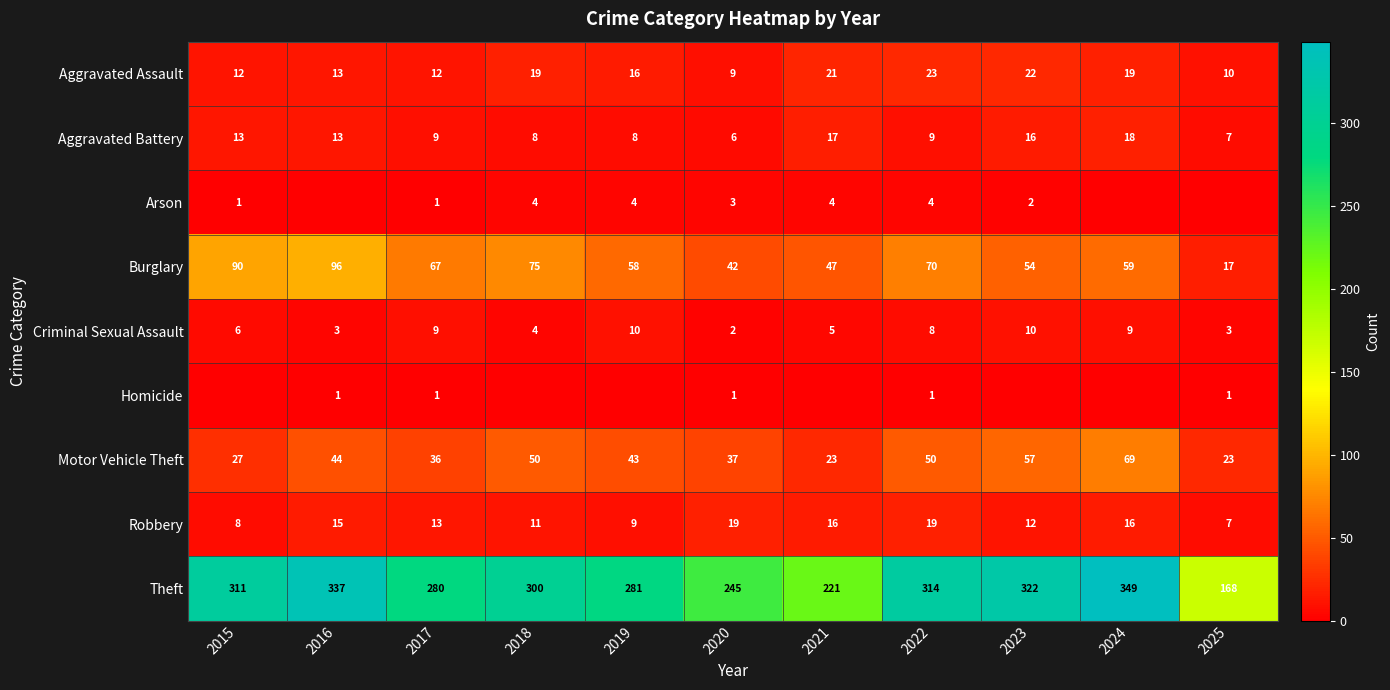

At which category does the chart reach its minimum across all series?

2016